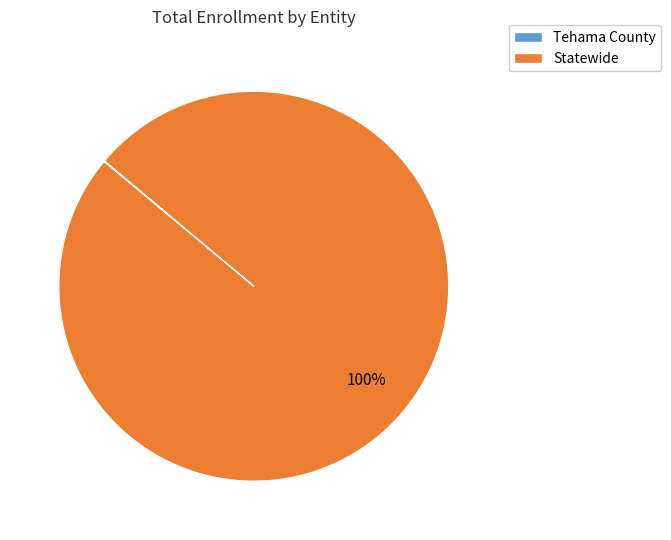

To the nearest percent, what portion does Statewide represent?

100%